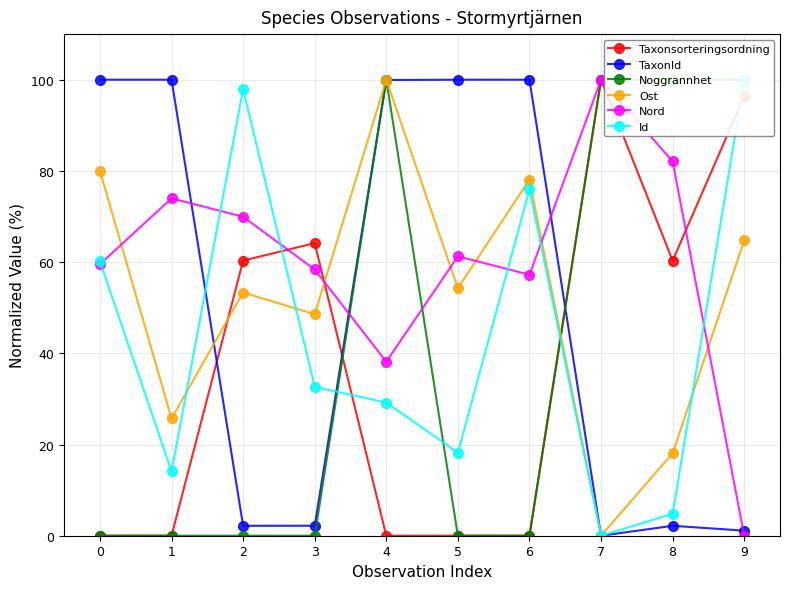

Between which two adjacent categories do Id and Nord first intersect?

0 and 1